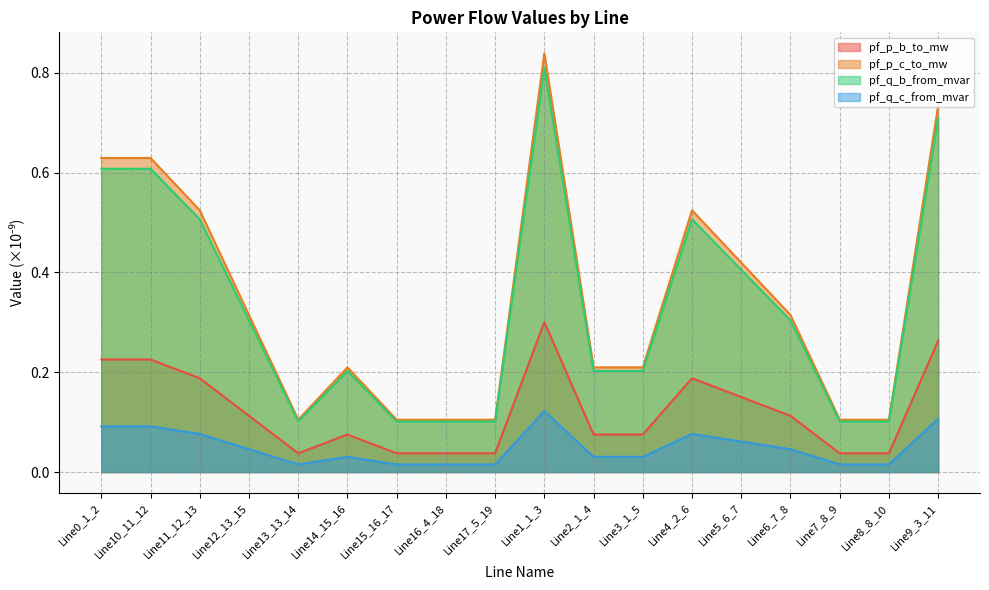

What is the sum of the pf_q_b_from_mvar values at Line11_12_13 and Line9_3_11?

1.2